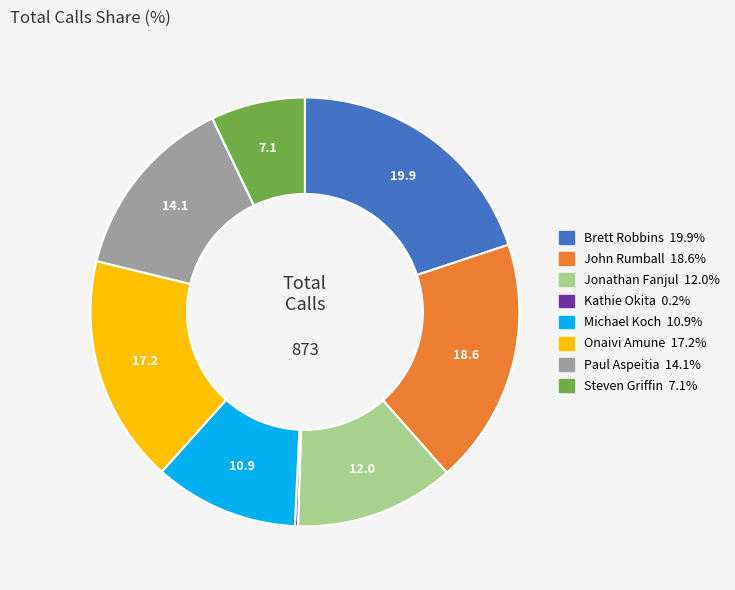

Does any single category account for the majority?

No